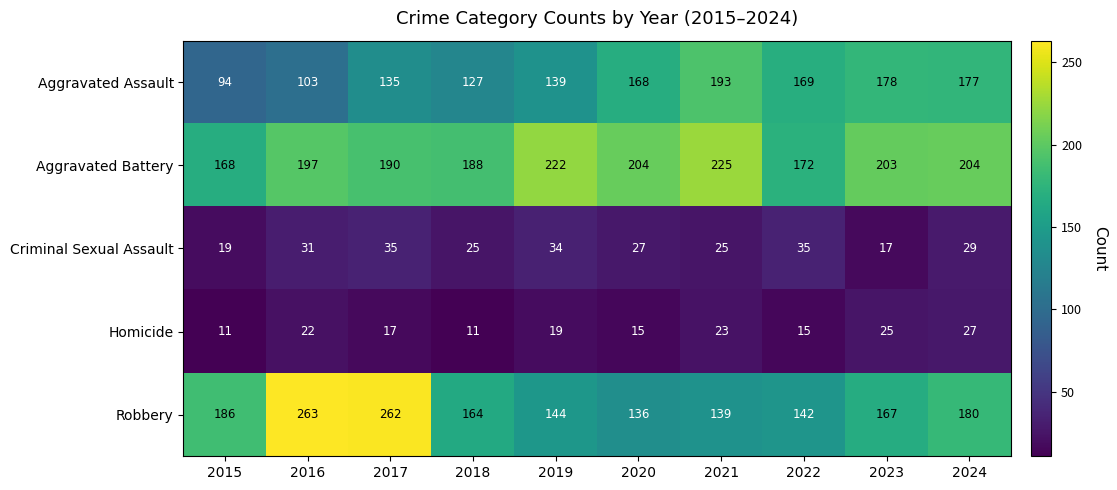

At how many categories does at least one series exceed 52?

10